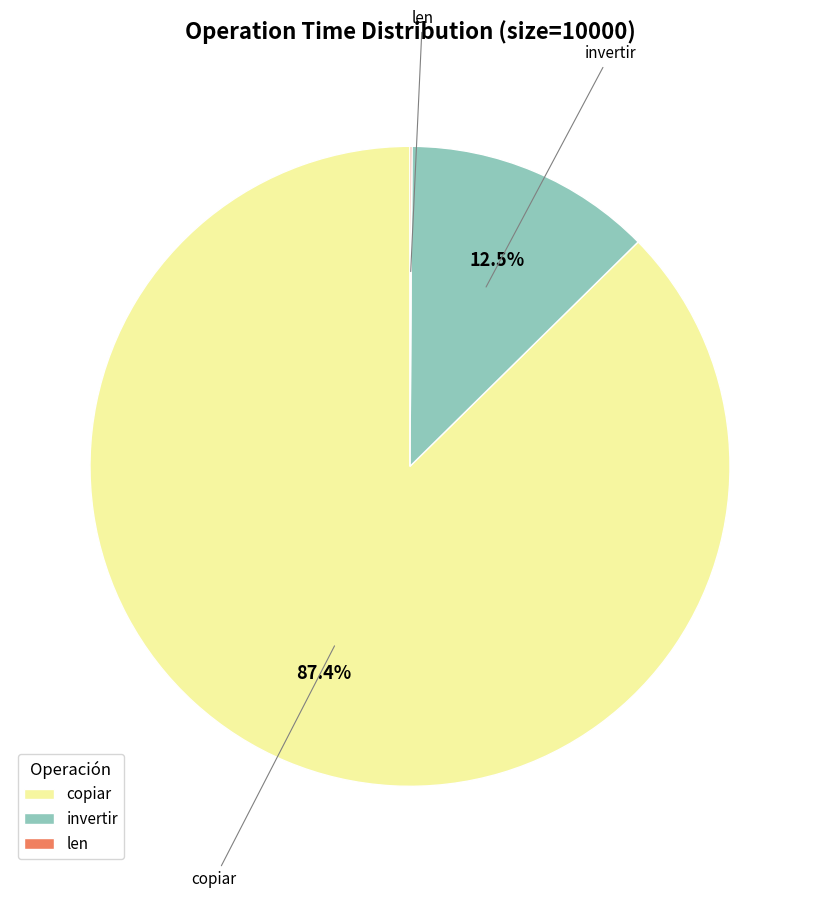

Which category has the biggest portion of the pie?

copiar